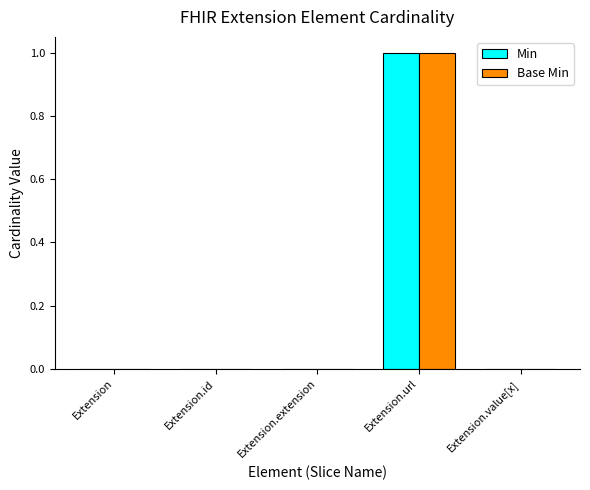

What is the maximum value for Min?

1